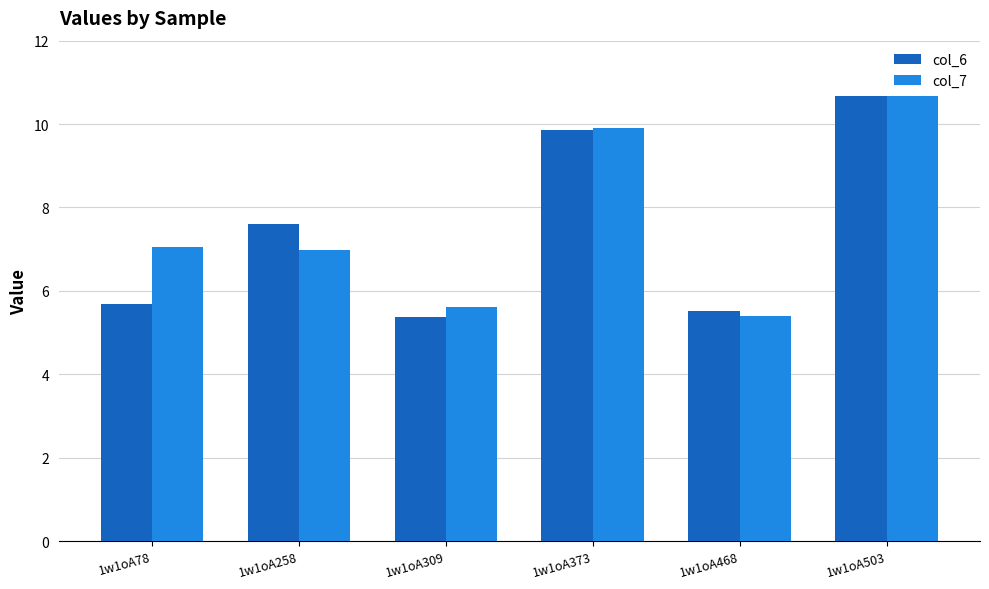

Which category has the highest value in the col_7 series?

1w1oA503